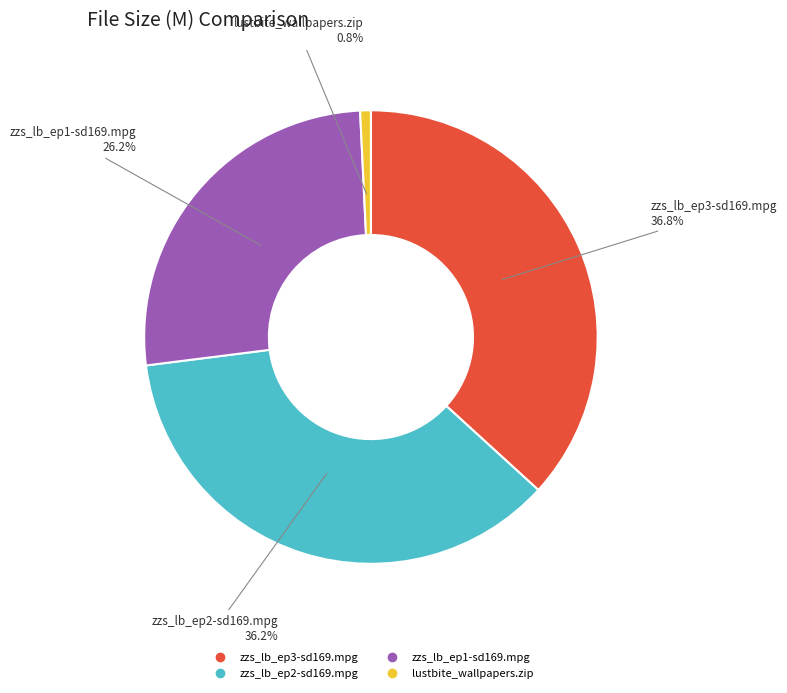

The zzs_lb_ep2-sd169.mpg slice represents 30% of the pie. True or false?

False